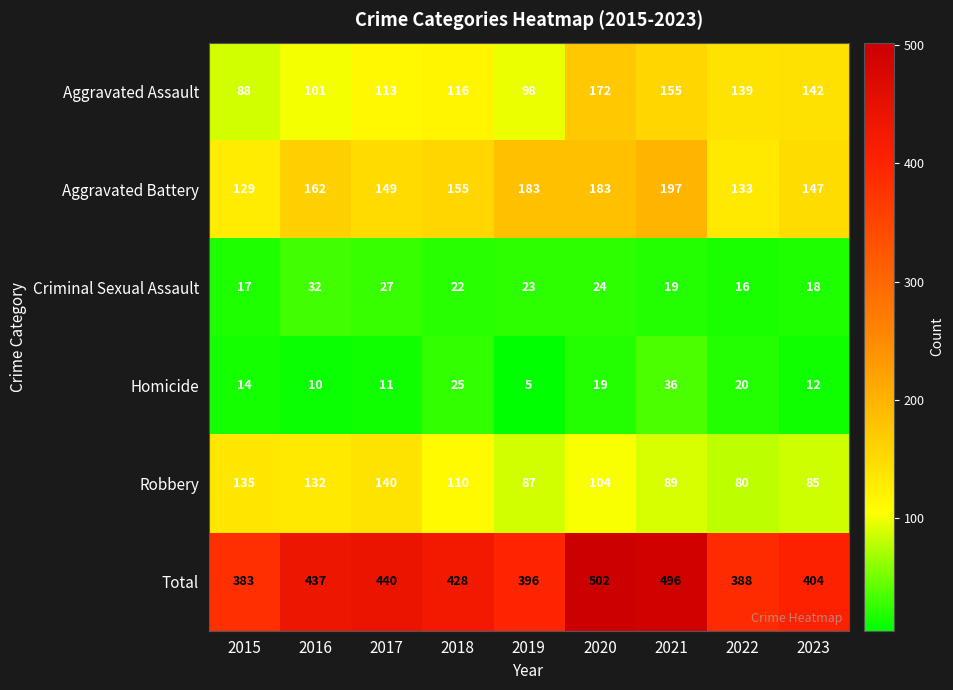

The value of Robbery at 2016 is 132. True or false?

True